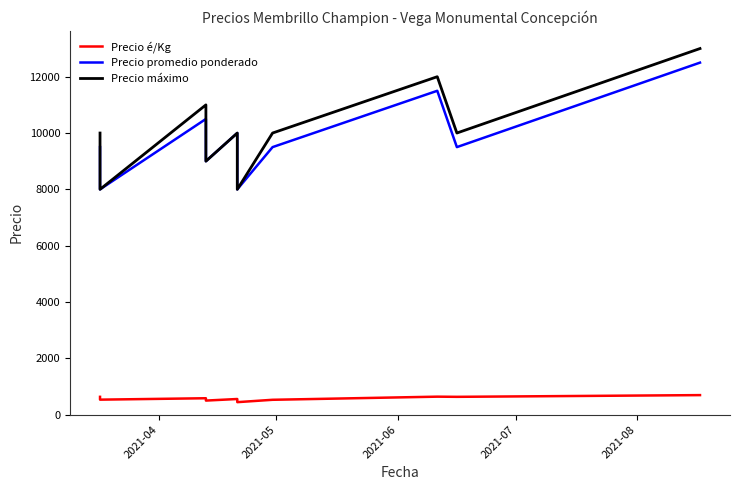

List the series in order of their peak value, lowest first.

Precio é/Kg, Precio promedio ponderado, Precio máximo